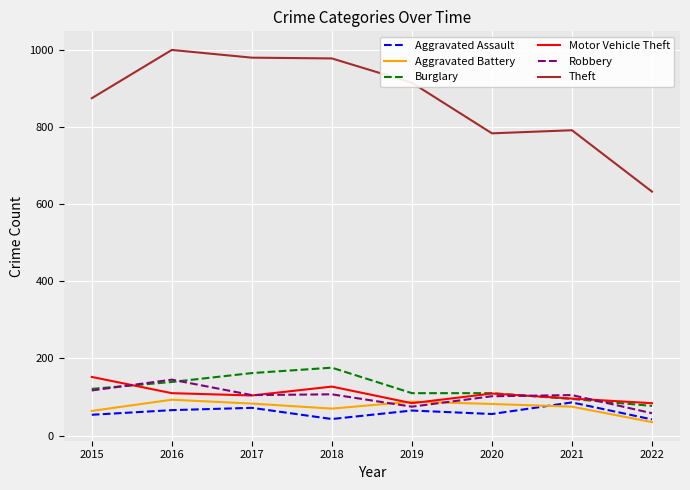

The Theft series shows 1400 at 2017. True or false?

False